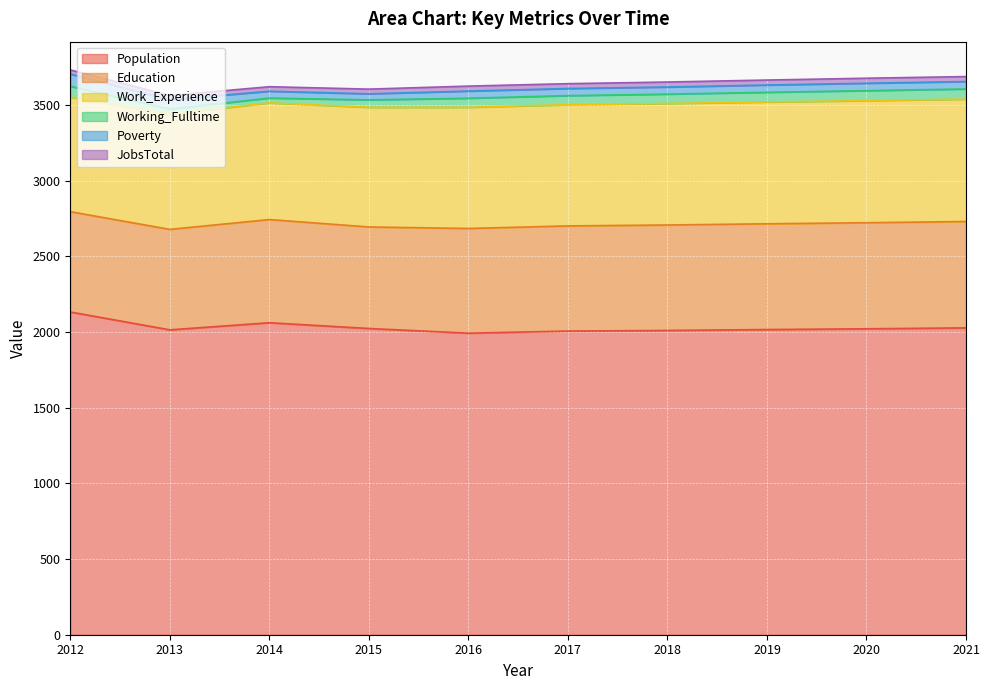

What is the spread (max minus min) of values at 2017?

1975